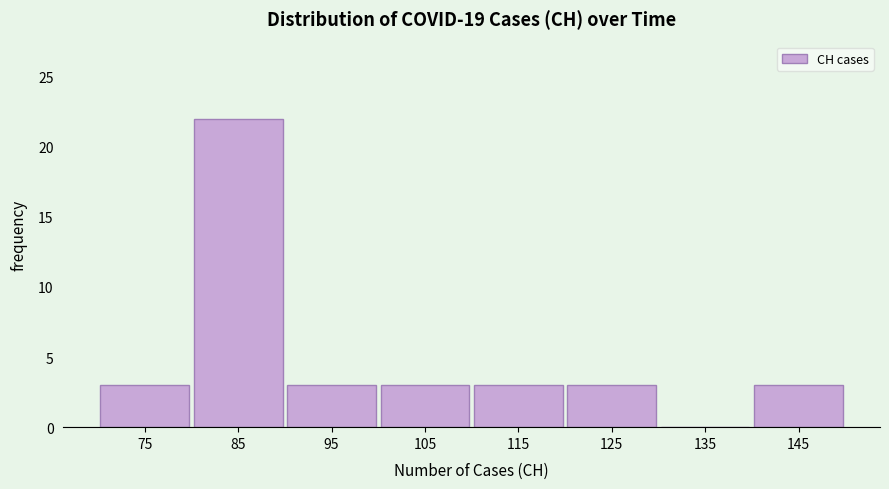

What is the height of the bar covering 110 to 120 on the x-axis? The values are not printed on the chart, so give them approximately, as read against the axis.

3